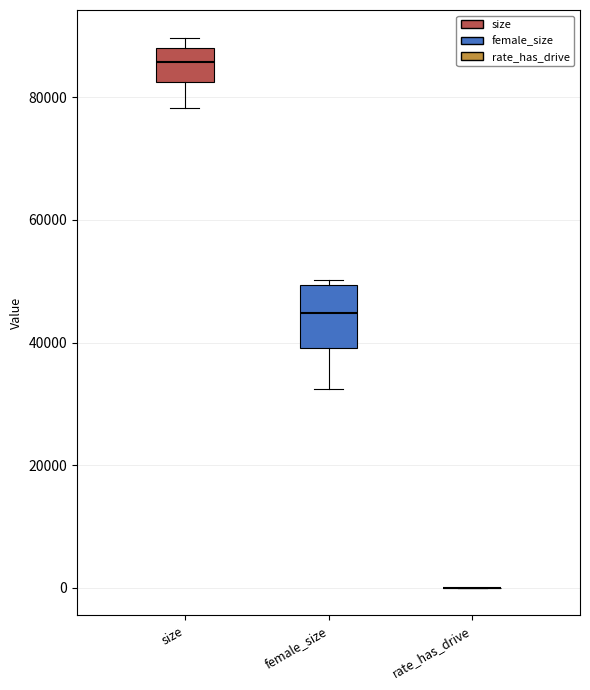

Reading left to right, transcribe this box plot: for each box, give where its median line is, the range the box spans, and where its two whiskers end, as read against the y-axis. The values are not printed on the chart, so give them approximately, as read against the axis.

size: median 86000, box 82000 to 88000, whiskers 78000 to 90000
female_size: median 44000, box 40000 to 50000, whiskers 32000 to 50000 (just above the box's upper edge)
rate_has_drive: box collapsed to a line at 0, whiskers 0 to 0